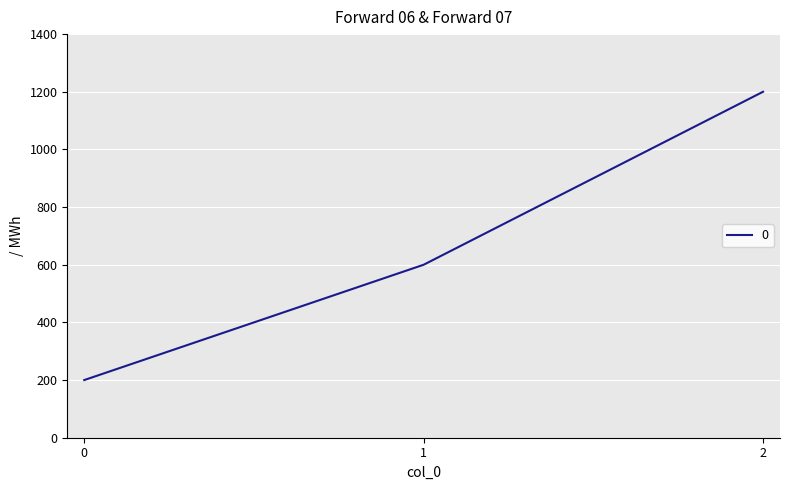

What is the maximum value shown in the chart?

1200